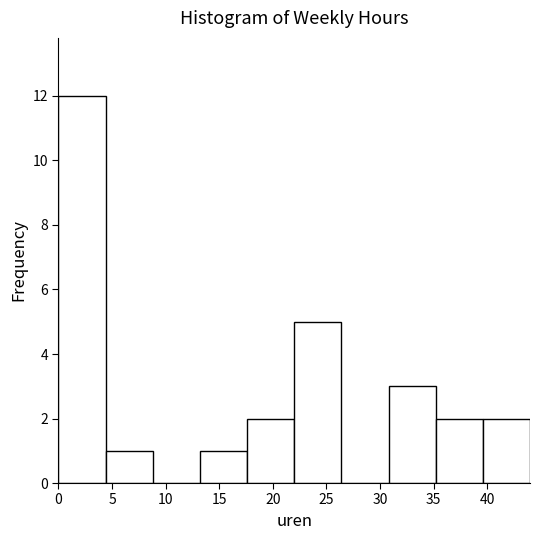

Which range on the x-axis has the tallest bar?

0.0 to 4.4